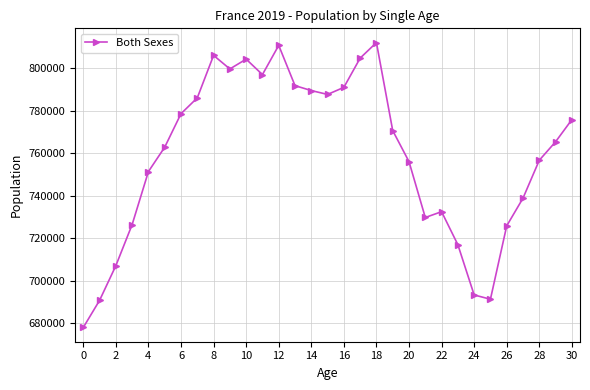

What is the difference between the second highest and minimum values?

132730